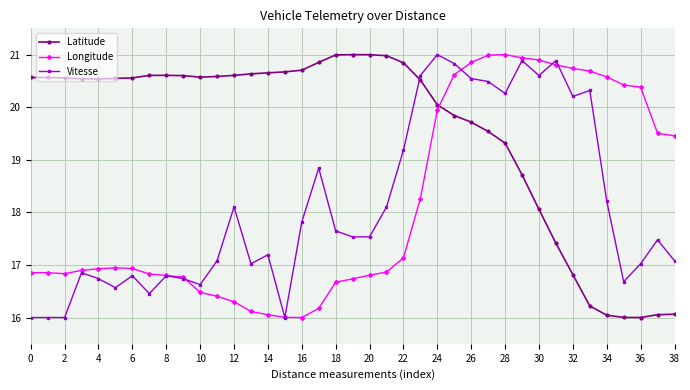

At how many categories does at least one series exceed 19?

39